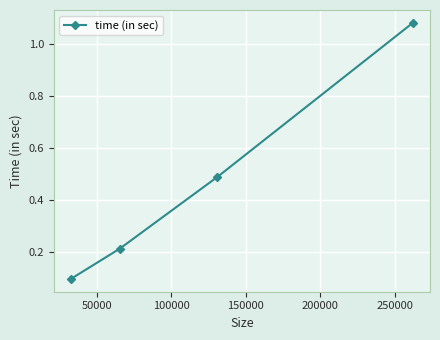

True or false: the data has more than 1 interior local peaks.

False